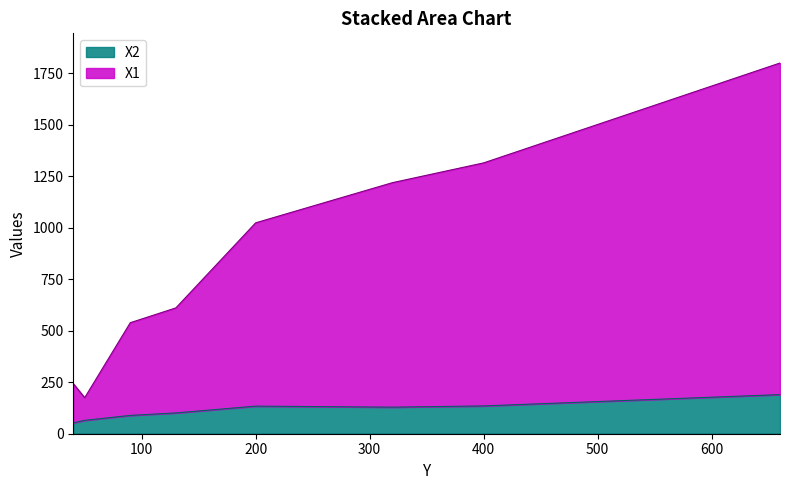

What is the value of the X2 point at the 2nd from the left?

65